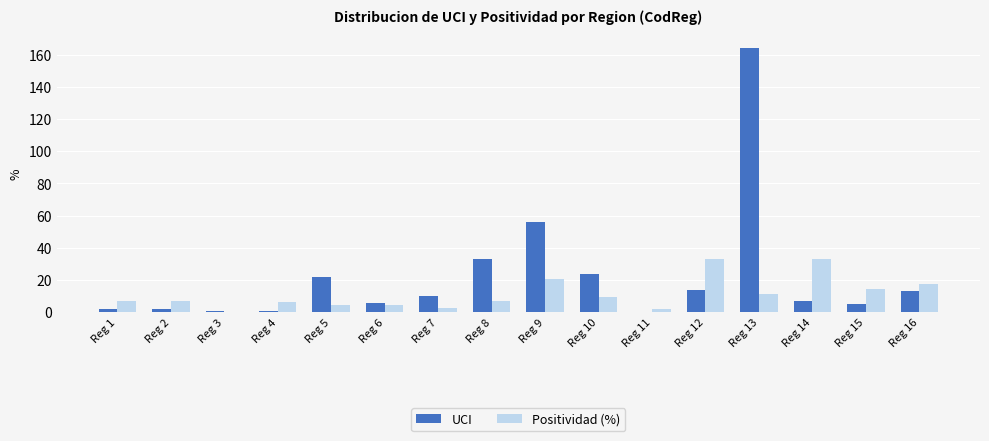

What is the maximum value shown in the chart?

164.0